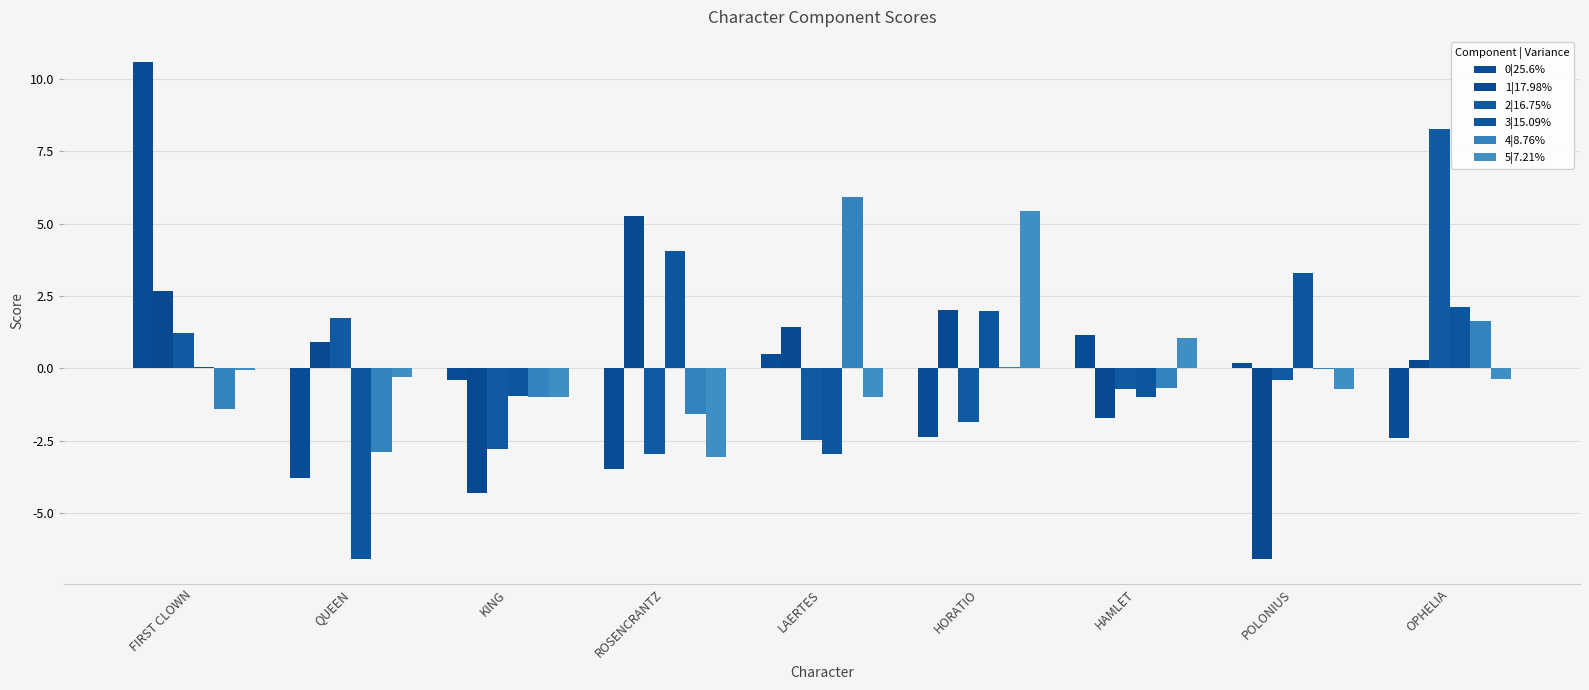

Is it true that 4|8.76% equals -0.9 at ROSENCRANTZ?

False